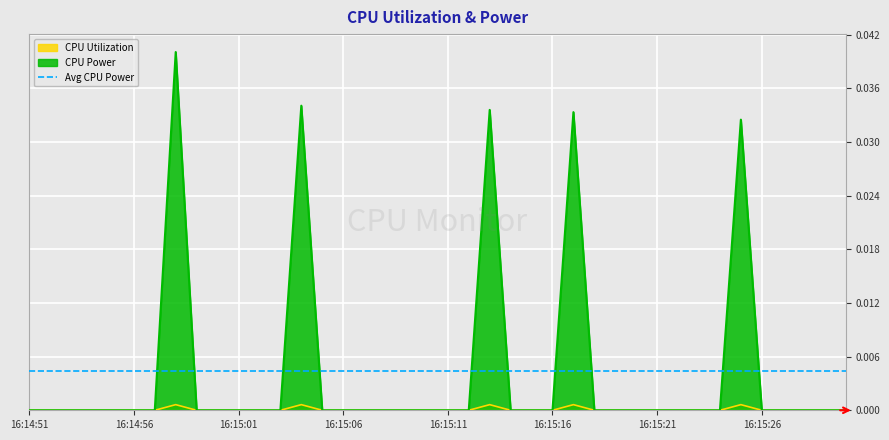

Which has a higher value, 16:15:05 or 16:15:12?

16:15:05